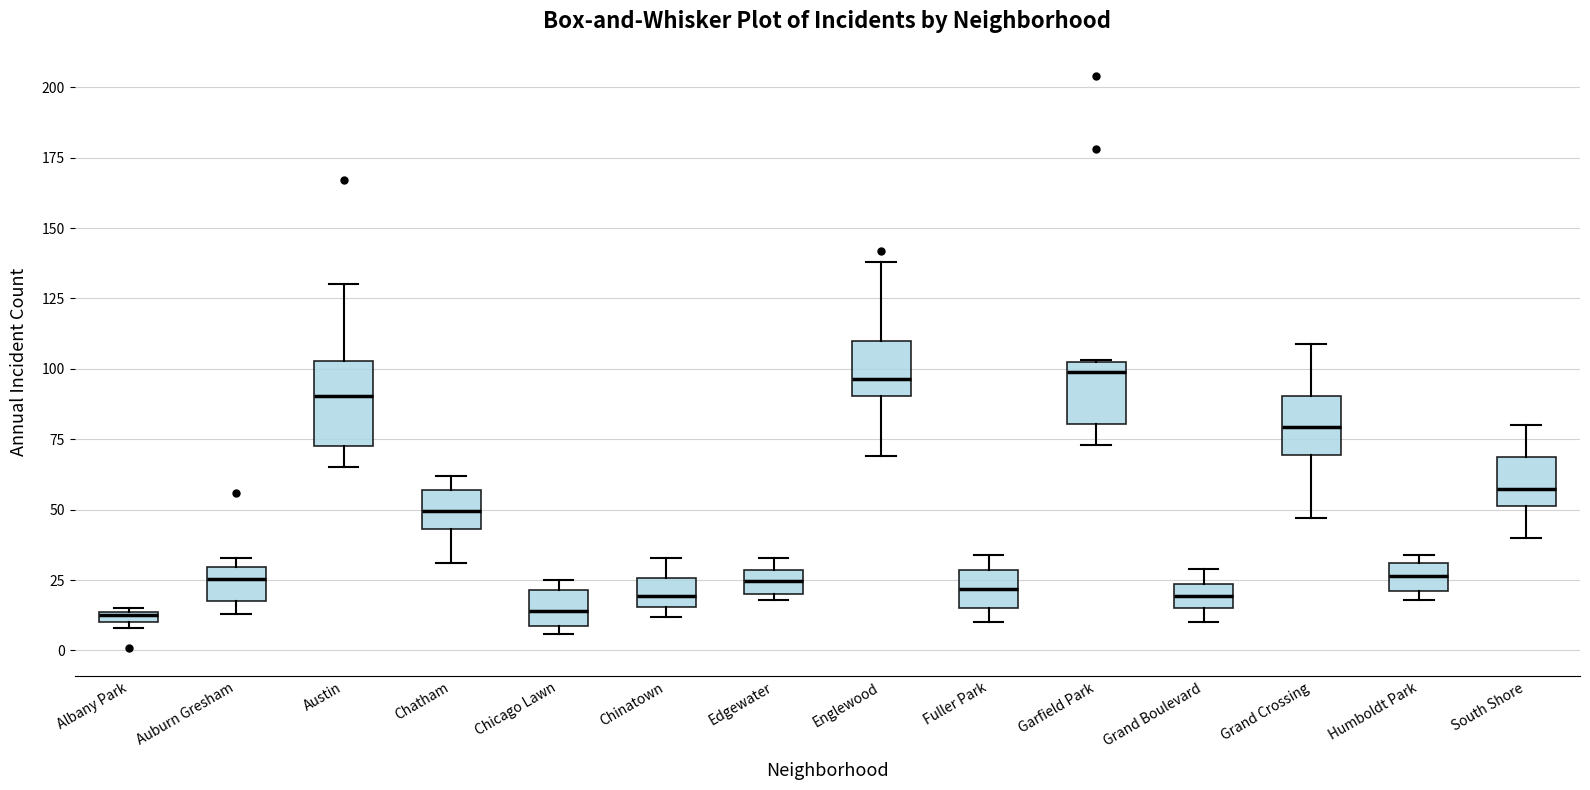

Where is the lower edge of the box for Auburn Gresham on the y-axis? The values are not printed on the chart, so give them approximately, as read against the axis.

20